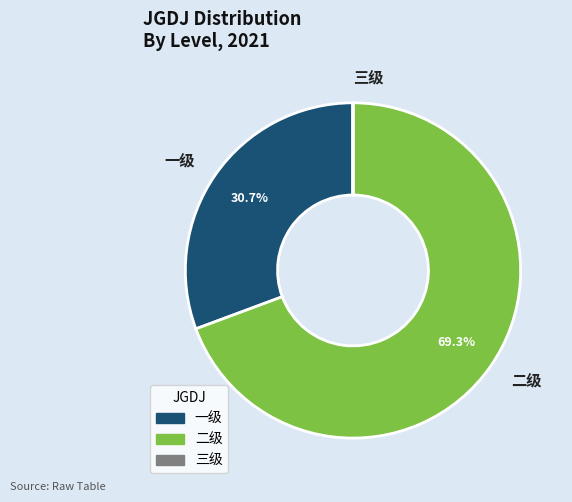

Which category accounts for the majority?

二级